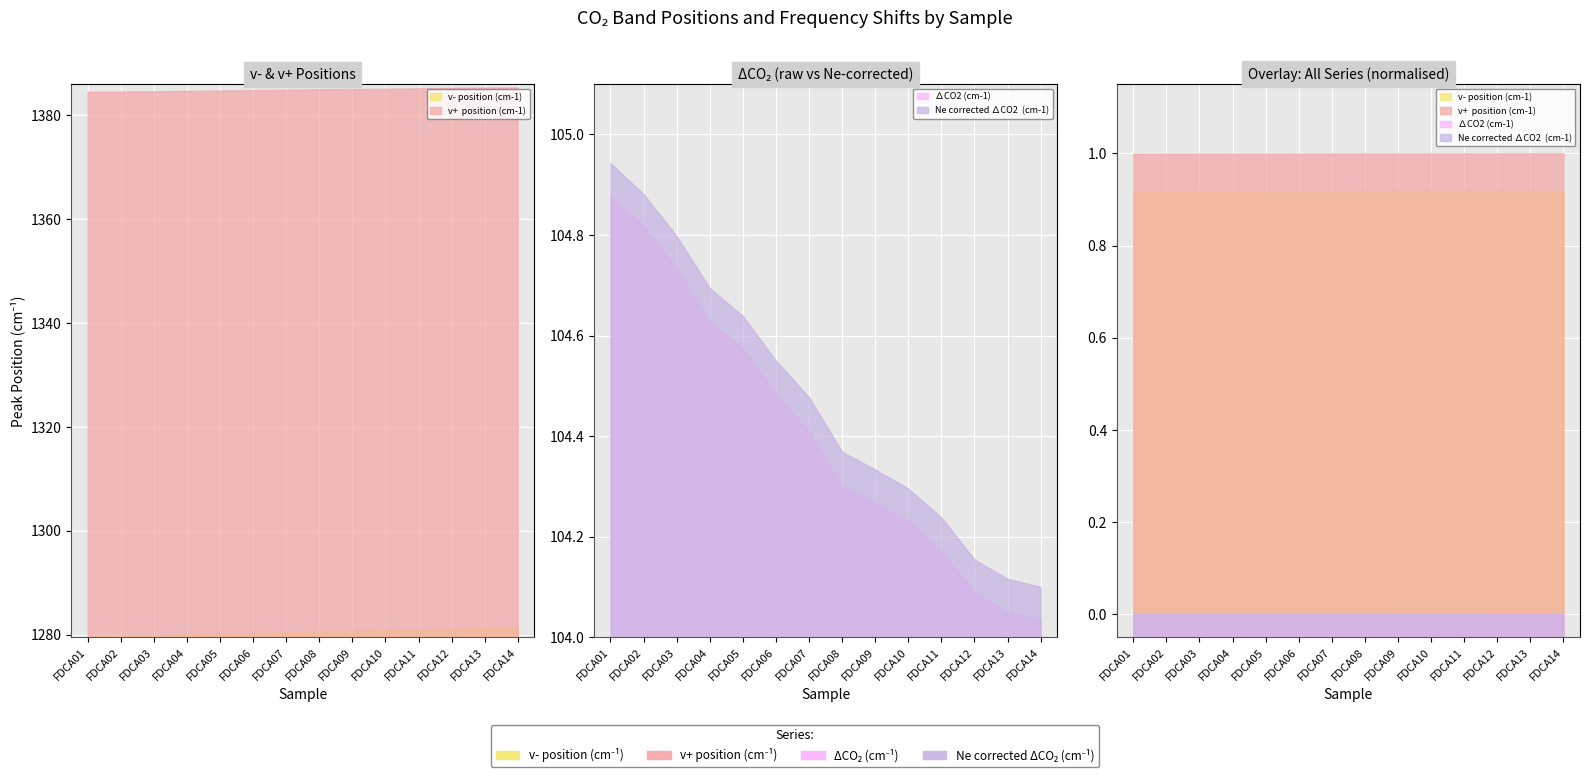

Which series has the widest spread of values?

v- position (cm-1)